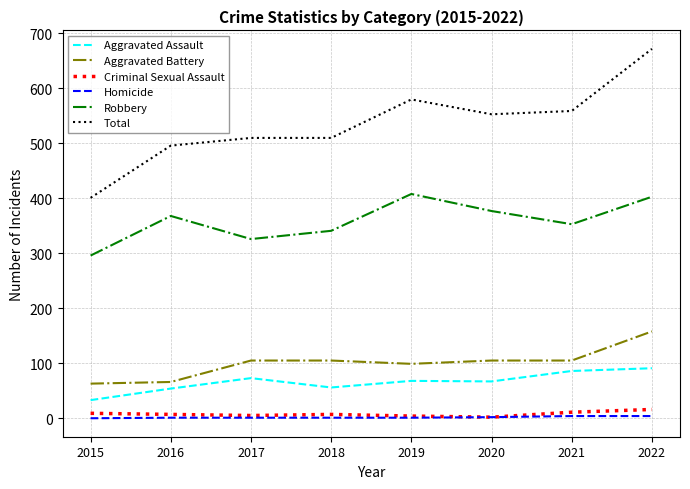

The Criminal Sexual Assault series shows 4 at 2019. True or false?

True